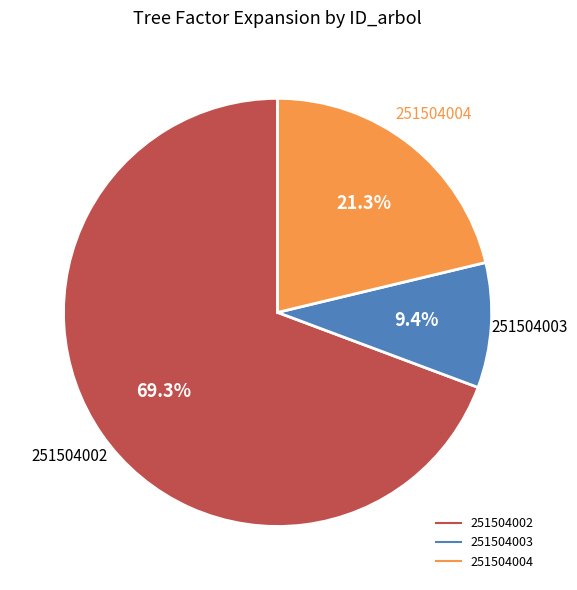

To the nearest percent, what is the average slice percentage?

33%